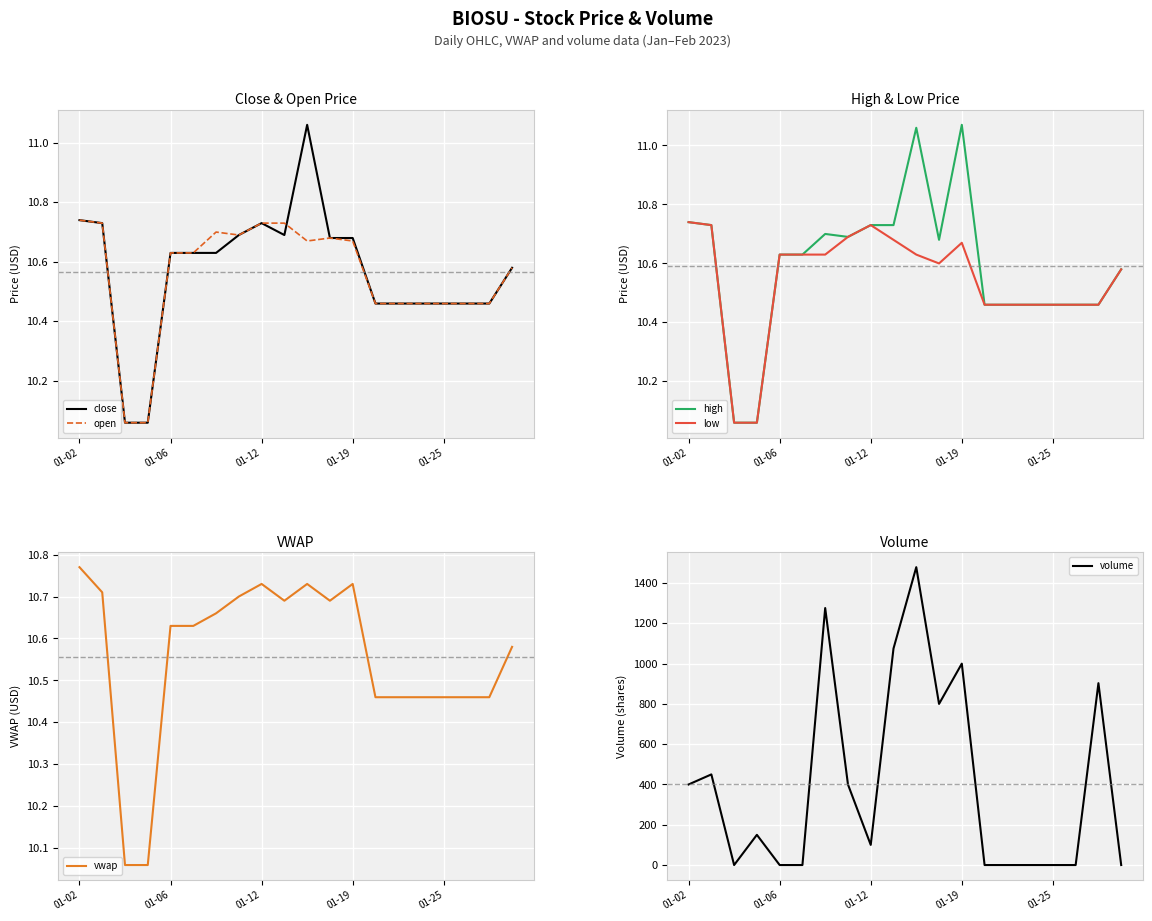

At which label does vwap reach its peak?

01-02